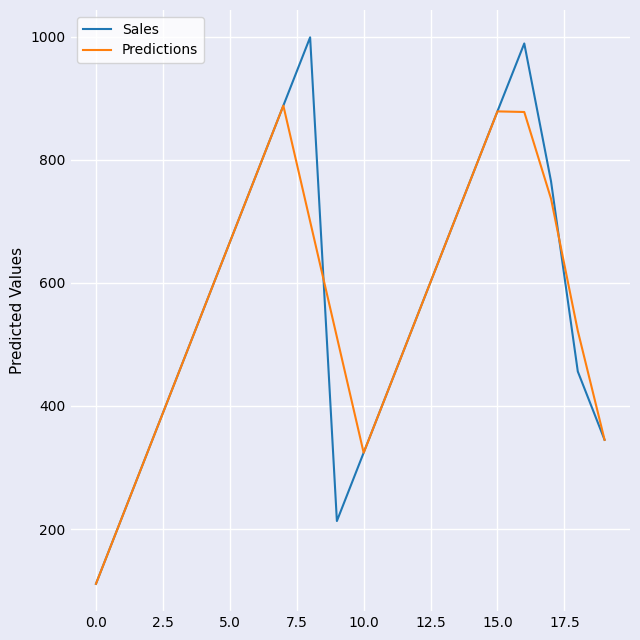

What is the minimum value for Predictions?

111.0